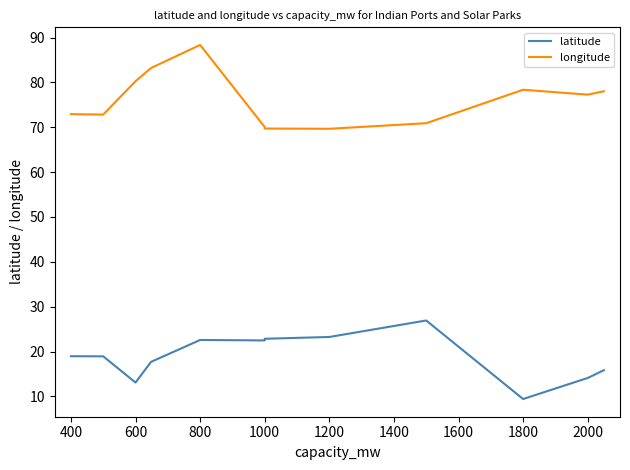

How many lines are shown in the chart?

2